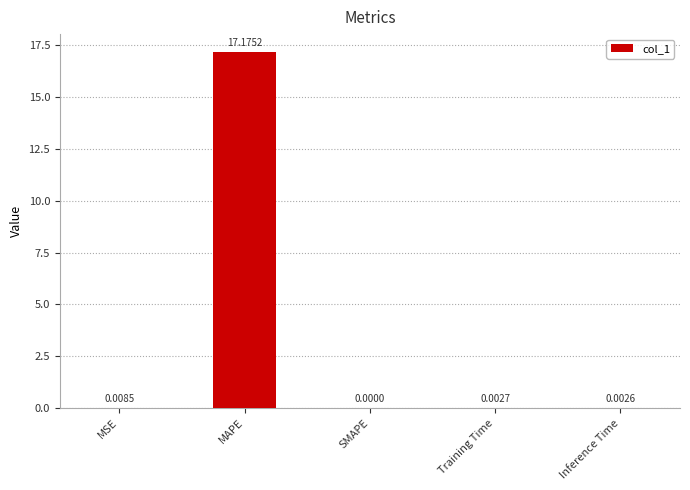

The chart shows a value of 0.0 at SMAPE. True or false?

True